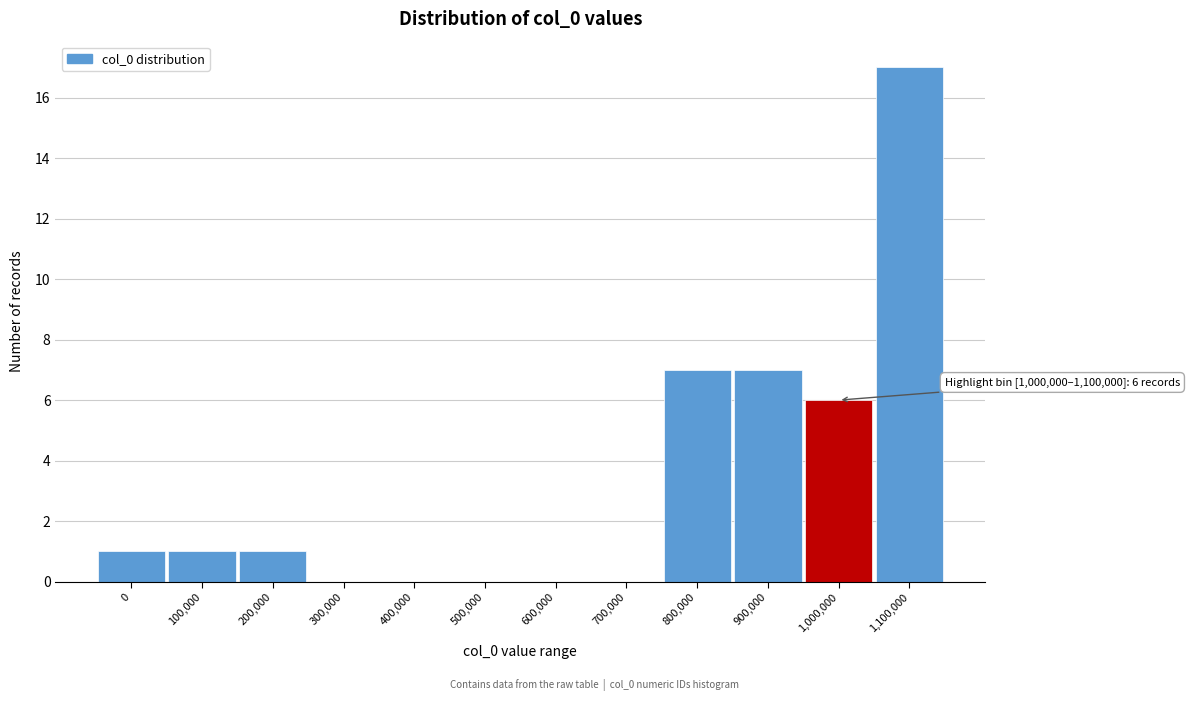

Reading right to left, list all the values displayed in this chart.

1,100,000=17	1,000,000=6	900,000=7	800,000=7	700,000=0	600,000=0	500,000=0	400,000=0	300,000=0	200,000=1	100,000=1	0=1